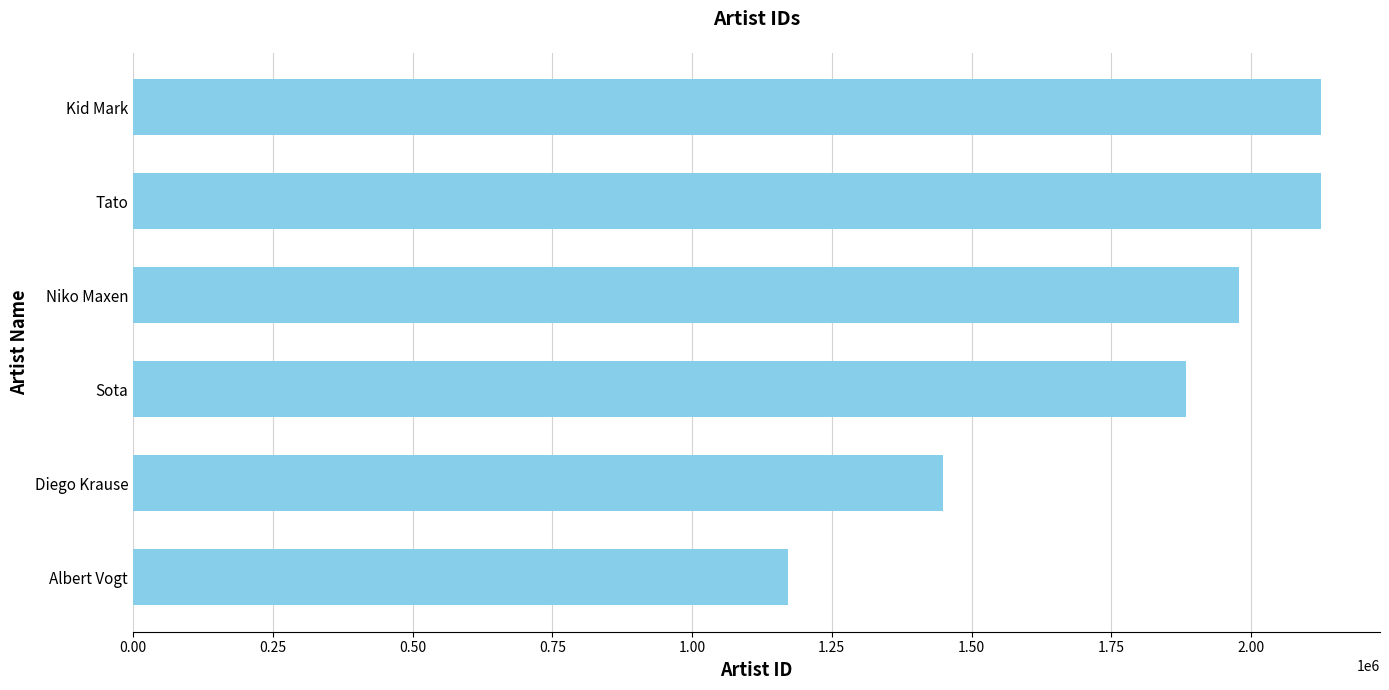

What is the difference between the second highest and second lowest values?

675315